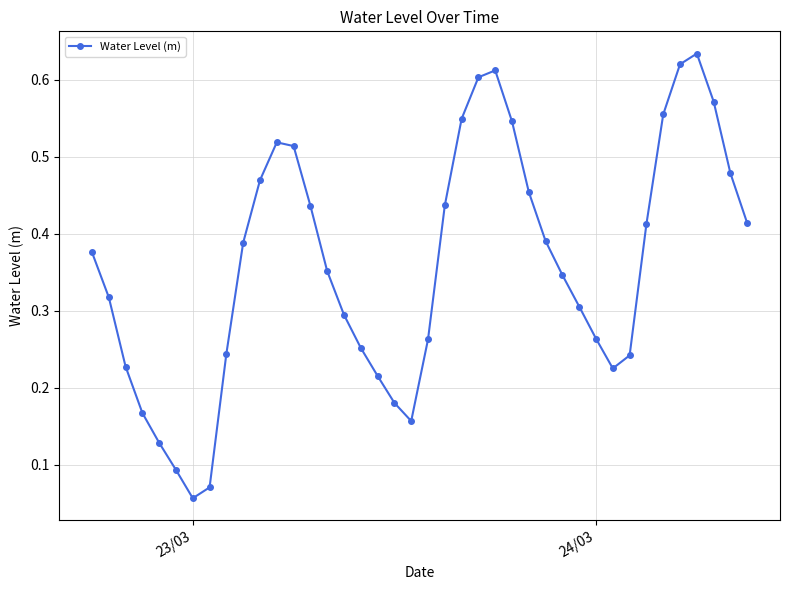

How many points are lower than both their immediate neighbors (excluding endpoints)?

3